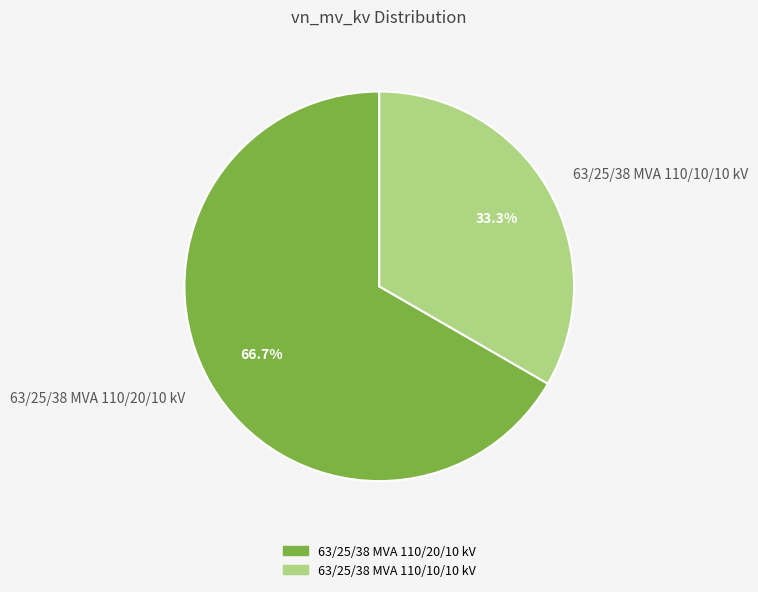

What percentage is the 63/25/38 MVA 110/10/10 kV slice, to the nearest percent?

33%